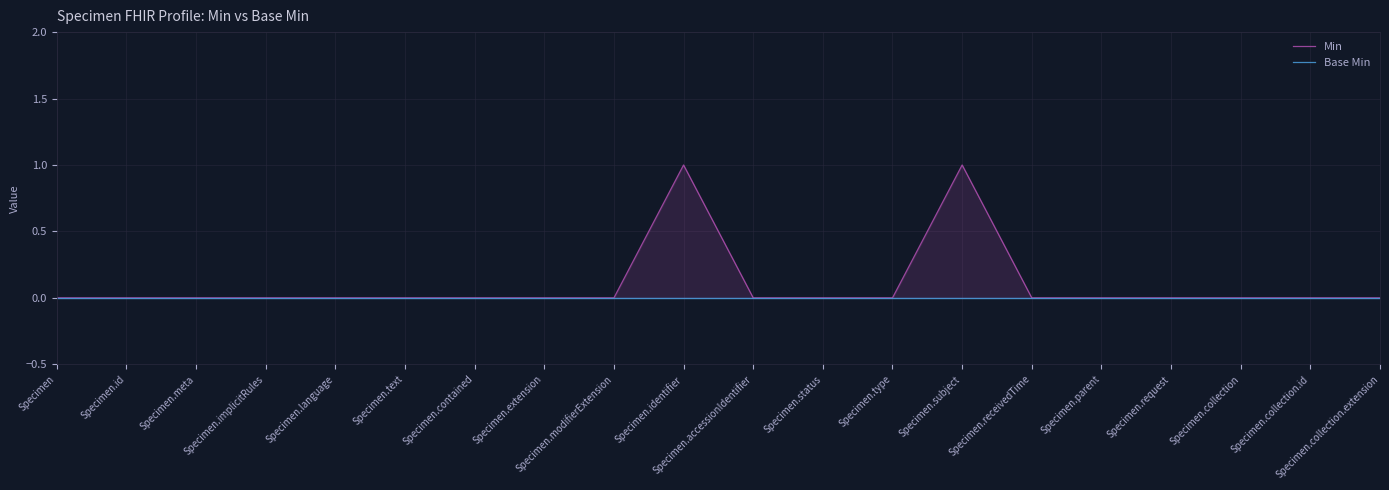

What is the difference between the second highest and minimum values in the Min series?

1